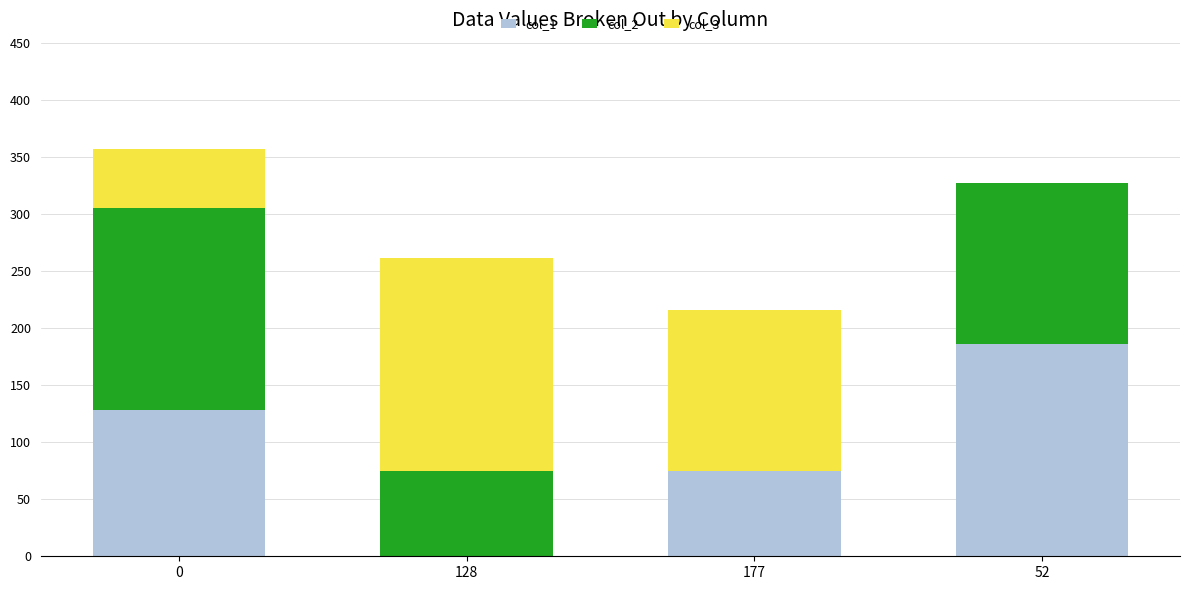

Is it true that col_1 equals 186 at 52?

True